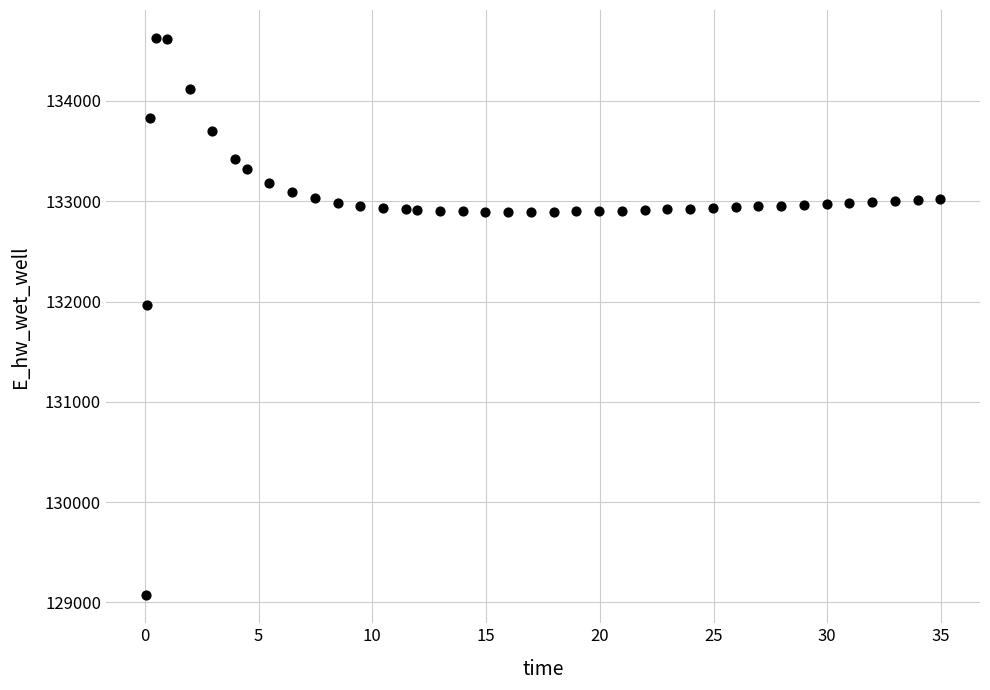

What is the range of X values (max minus min)?

34.9